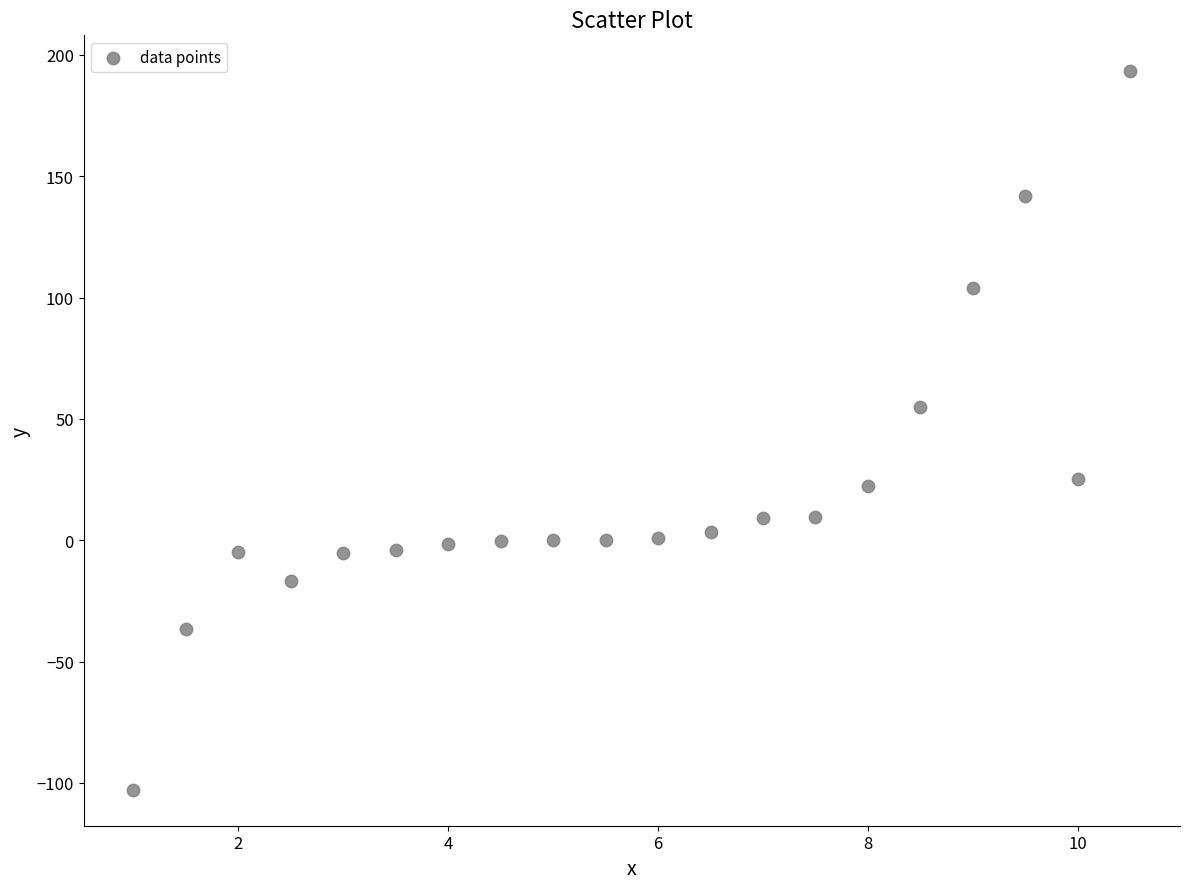

What Y value in the scatter plot is closest to 45?

54.9